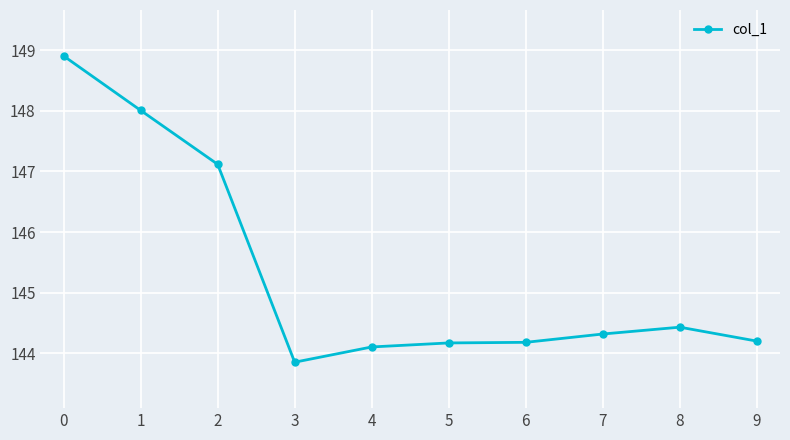

True or false: the data shows 237.9 at 8.

False